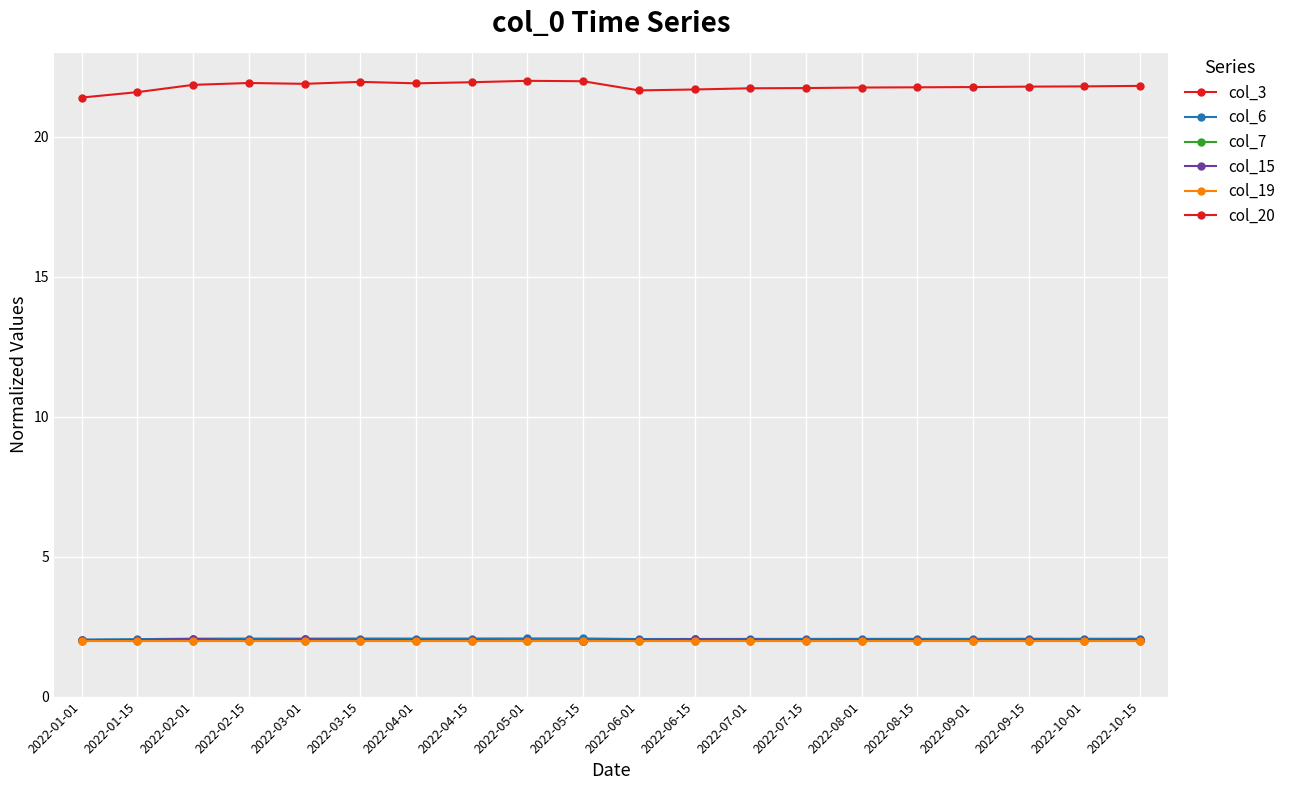

True or false: col_3 and col_19 cross at least once.

False